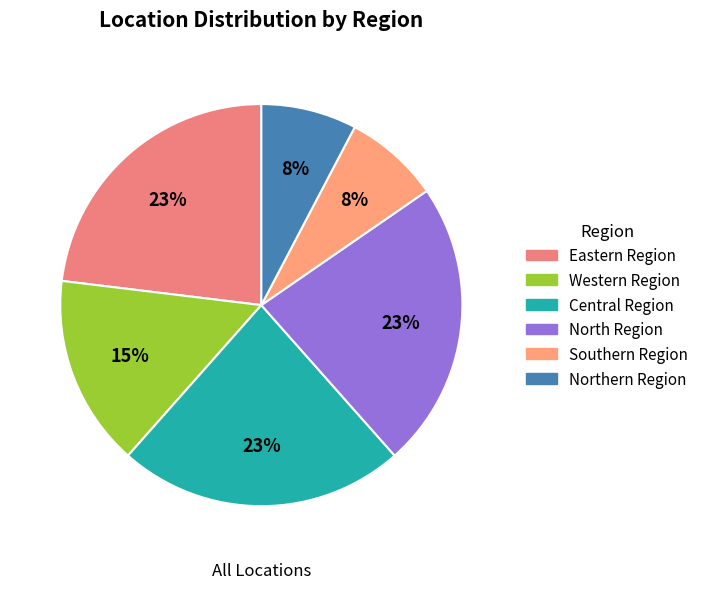

True or false: Southern Region accounts for 1% of the total.

False